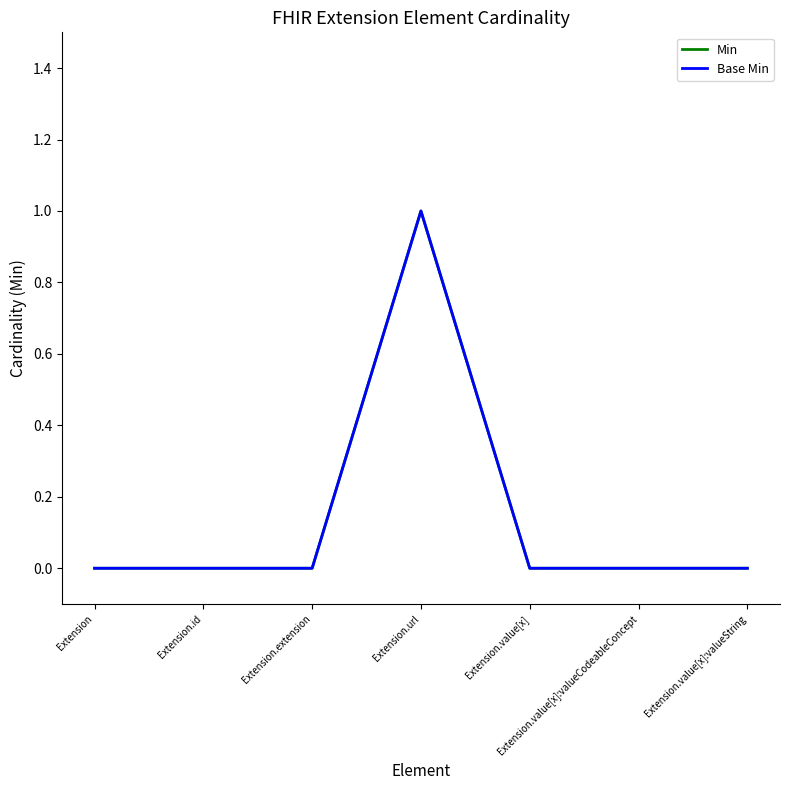

At how many categories does at least one series exceed 0?

1